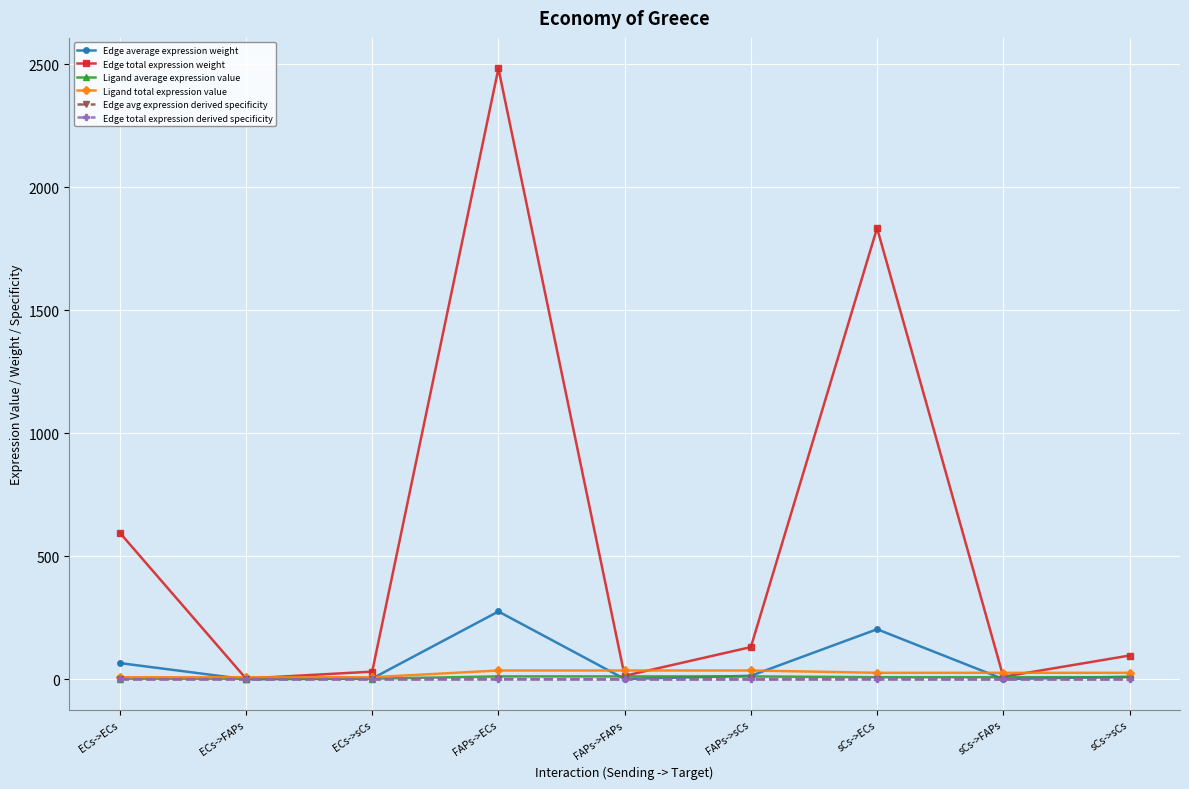

How many lines are shown in the chart?

6